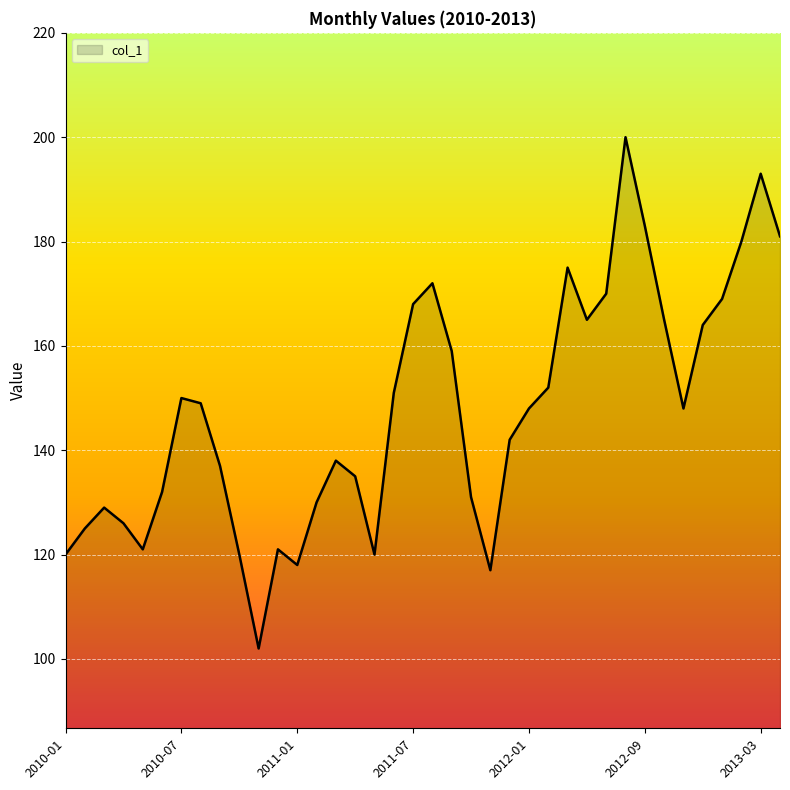

What is the difference between the maximum and minimum values?

98